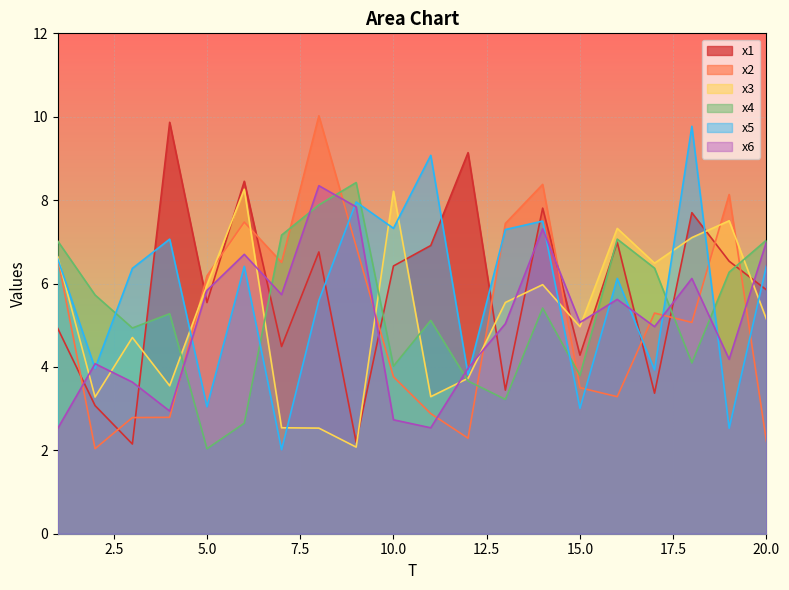

What is the average value of the x3 series?

5.2